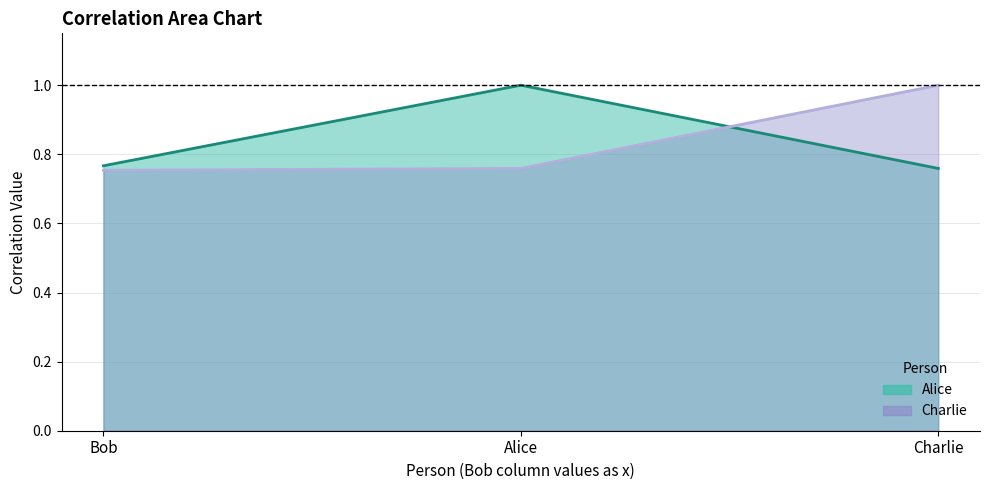

What is the total value across all series at Bob?

1.5